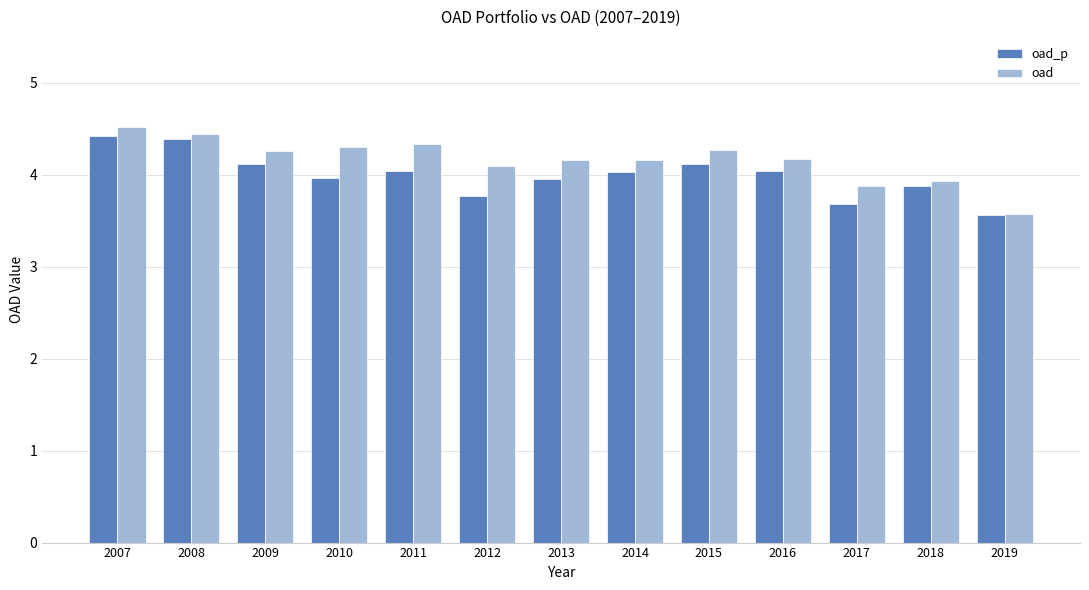

What is the value of the oad_p bar at the 7th from the left?

4.0